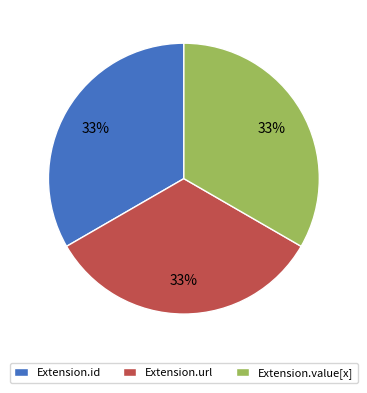

Does Extension.id represent more than half of the total?

No